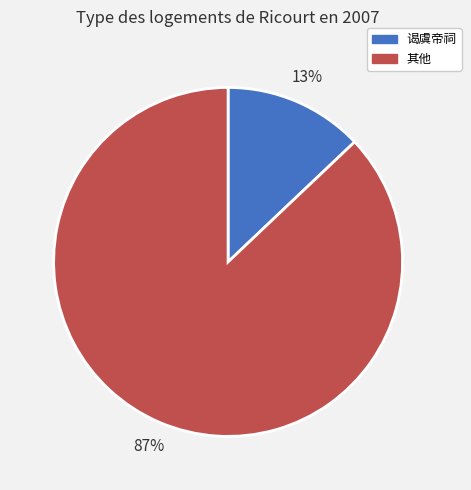

To the nearest percent, what portion does 其他 represent?

87%